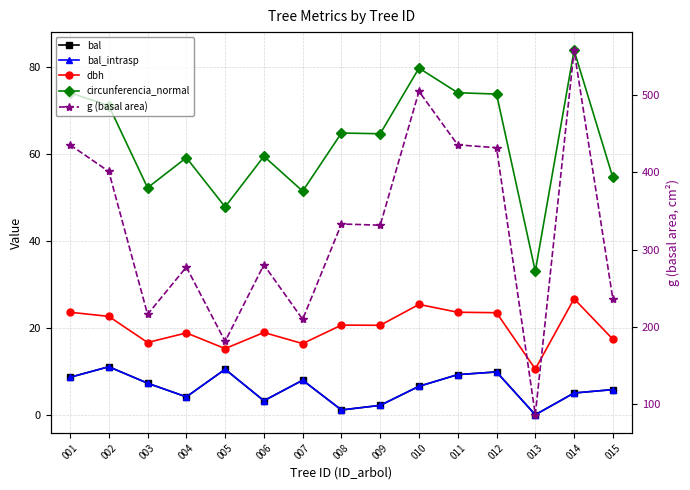

How many lines are shown in the chart?

5